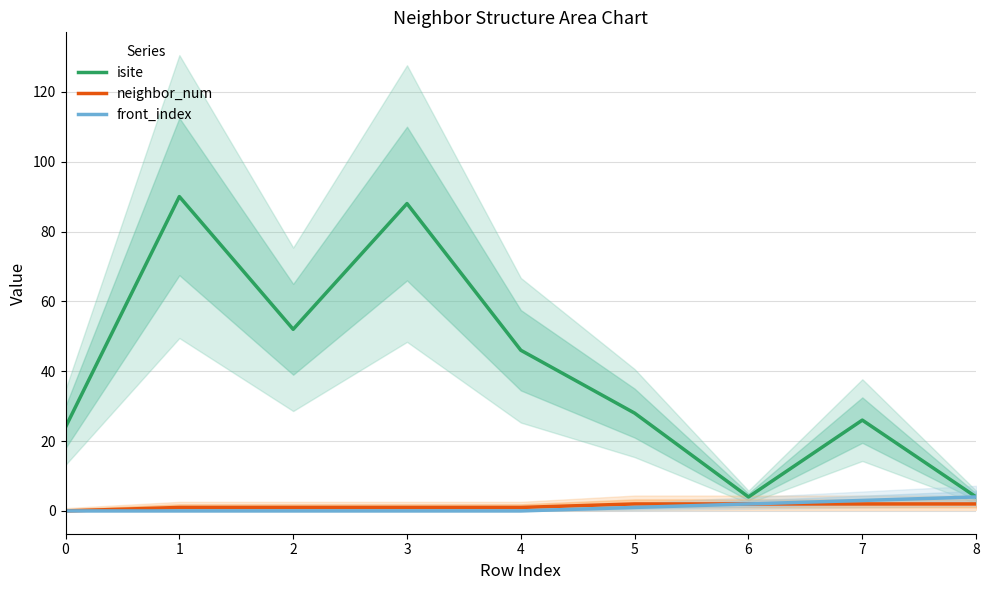

How many series are shown in this chart?

3